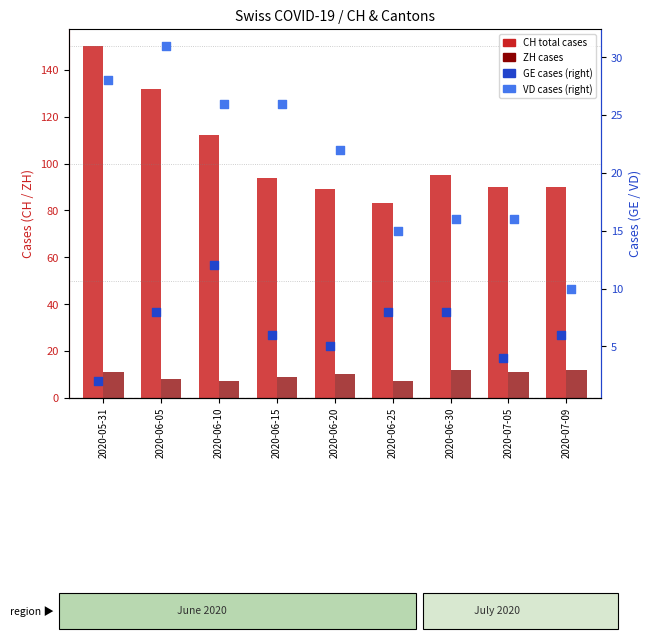

Which series has the largest Y range (max minus min)?

CH (total cases)